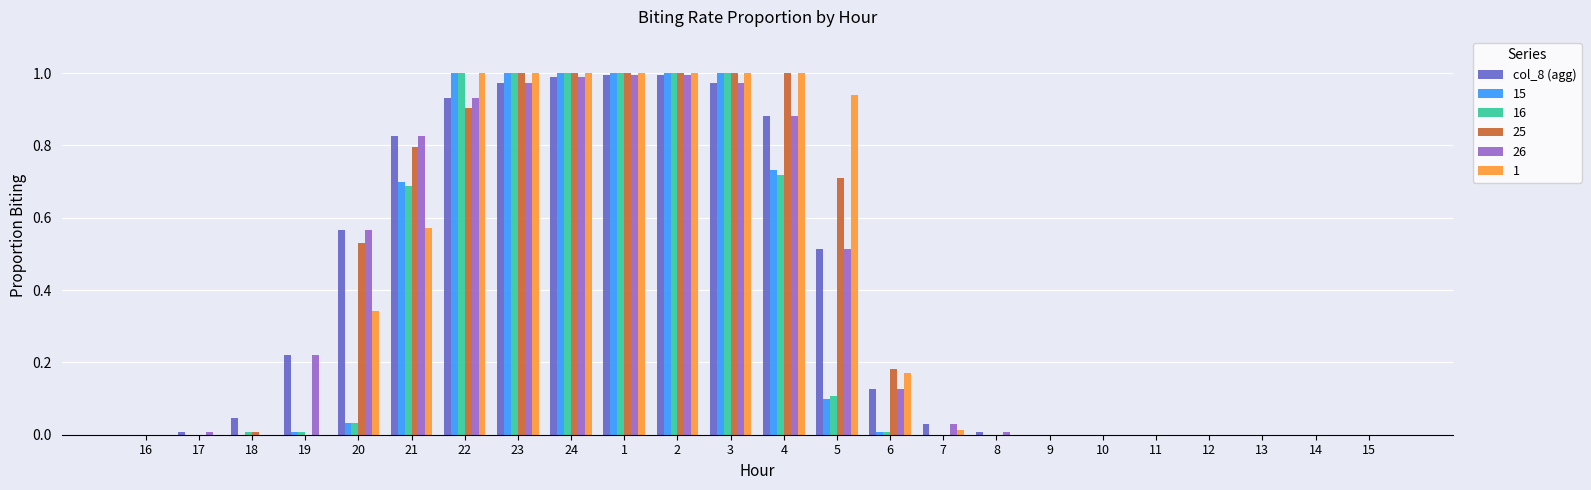

Is the value of 25 at 3 greater than the value of col_8 (agg) at 22?

Yes